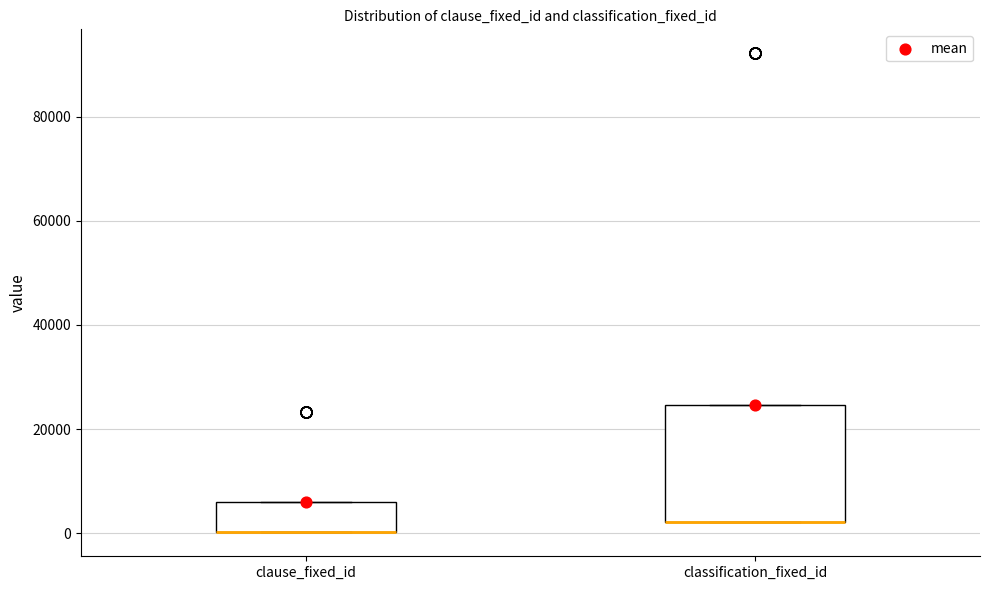

Reading left to right, transcribe this box plot: for each box, give where its median line is, the range the box spans, and where its two whiskers end, as read against the y-axis. The values are not printed on the chart, so give them approximately, as read against the axis.

clause_fixed_id: median 0 (drawn on the box's lower edge), box 0 to 6000, whiskers 0 to 6000
classification_fixed_id: median 2000 (drawn on the box's lower edge), box 2000 to 24000, whiskers 2000 to 24000